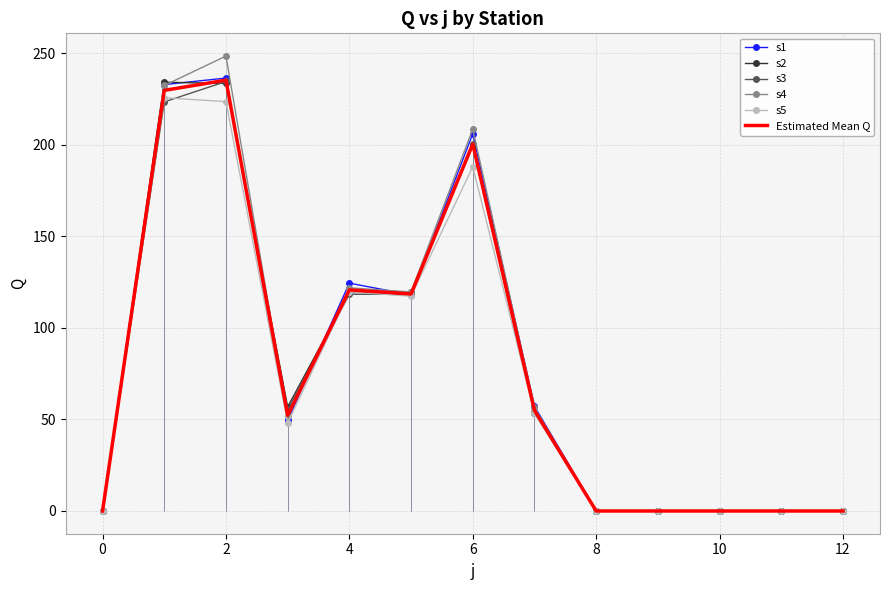

Is it true that s2 equals 72.8 at 6?

False